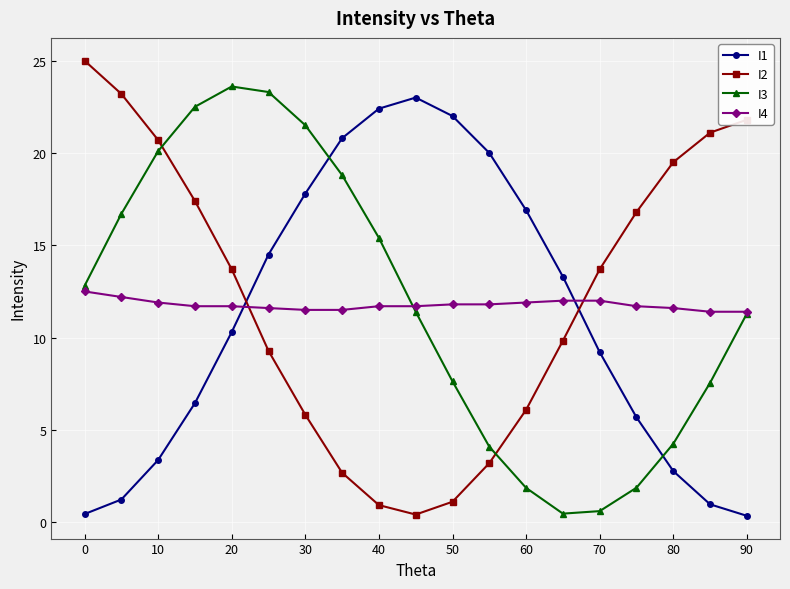

What is the greatest value displayed?

25.0